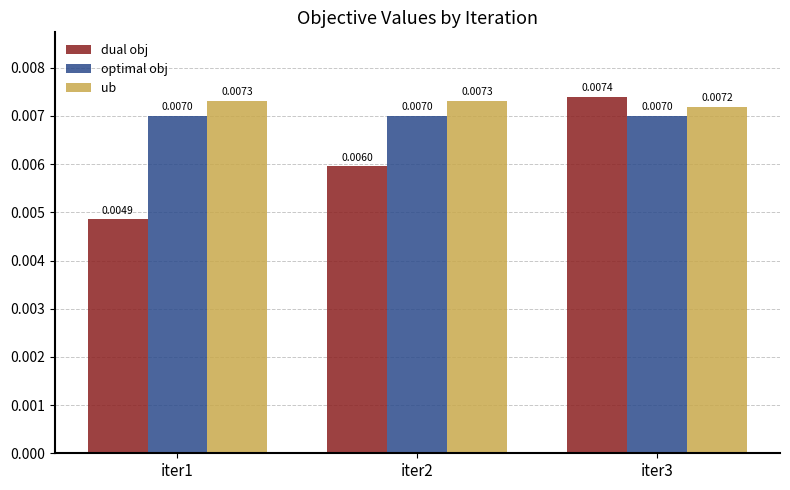

List the series in order of their peak value, lowest first.

optimal obj, ub, dual obj